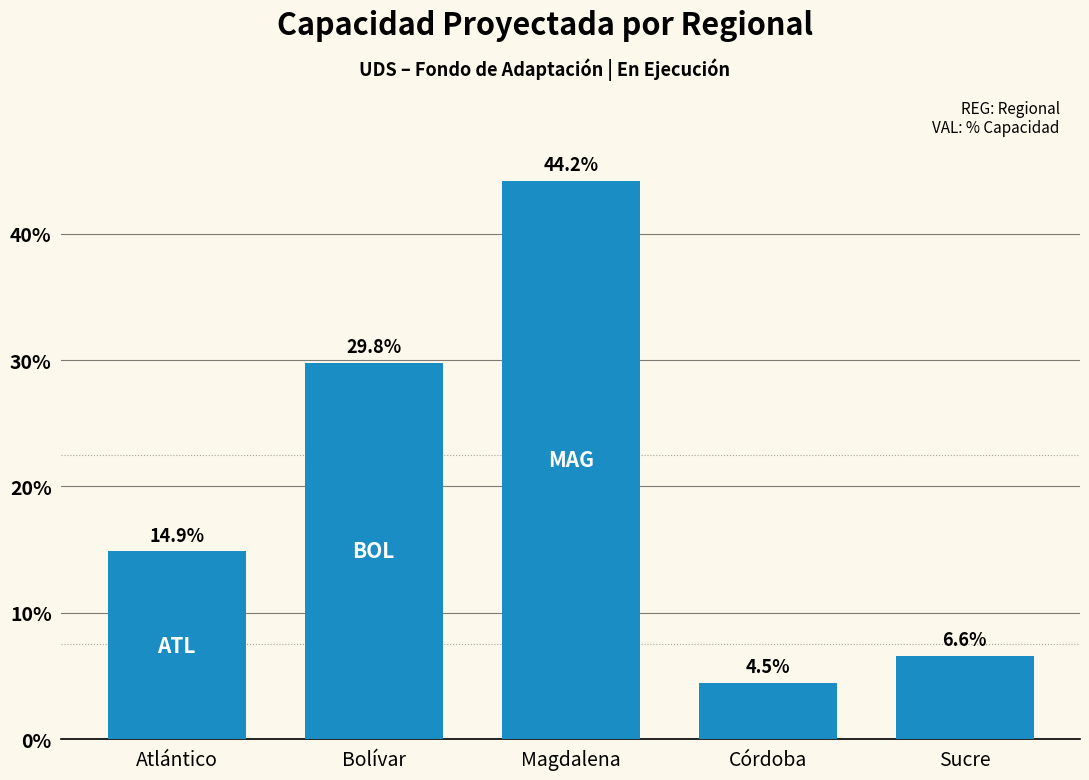

How many data points does each series have?

5